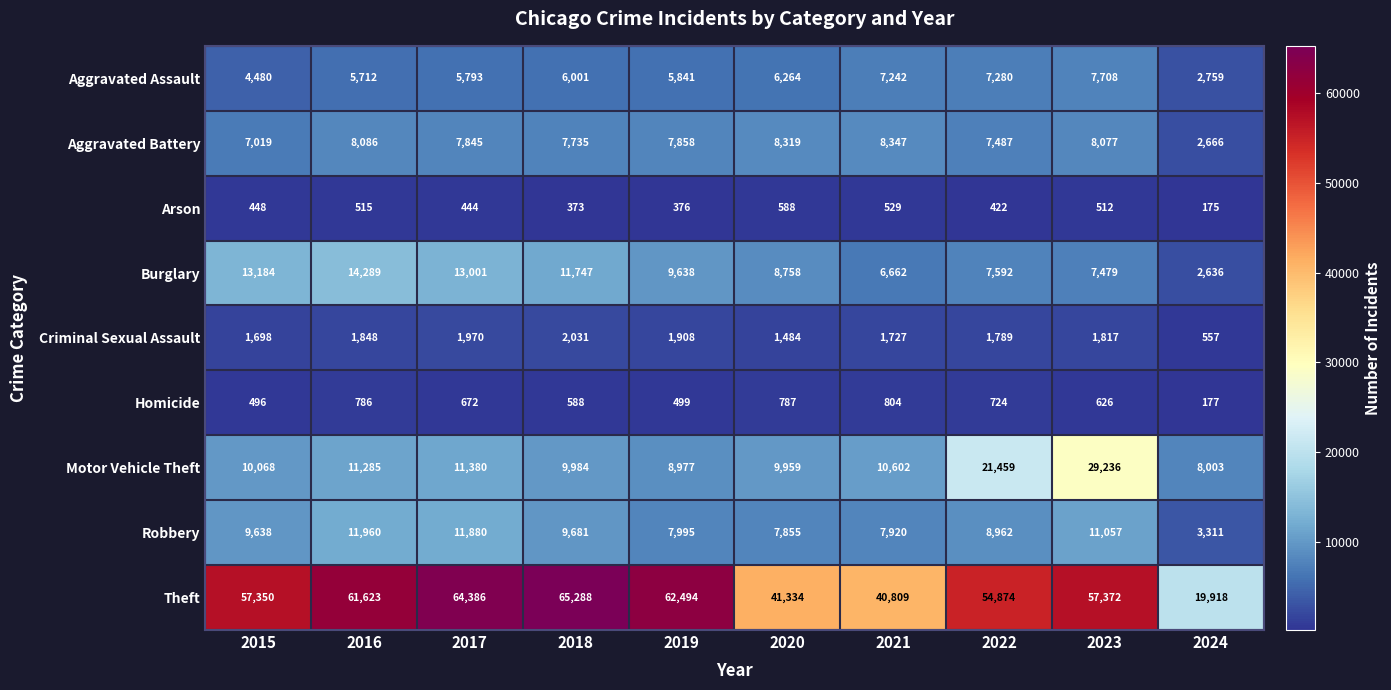

What is the minimum value shown in the chart?

175